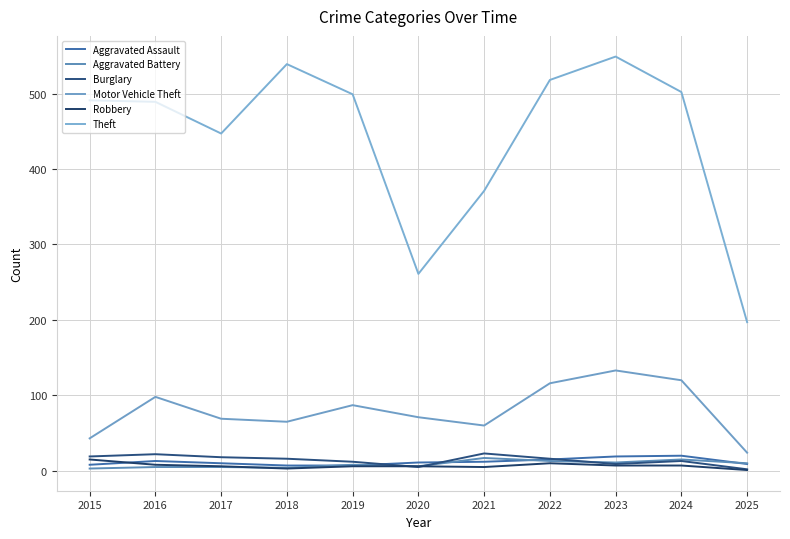

After their last crossing, which series has the higher values: Burglary or Aggravated Battery?

Aggravated Battery